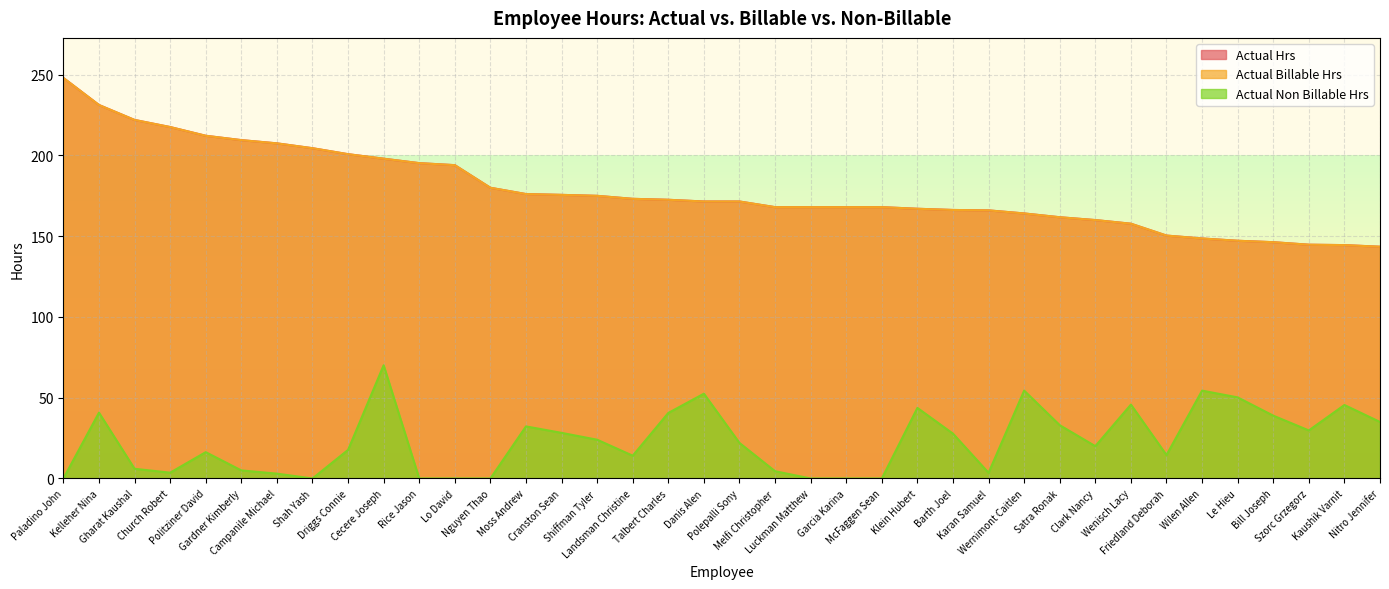

Between Danis Alen and Klein Hubert, which series saw the biggest shift?

Actual Non Billable Hrs